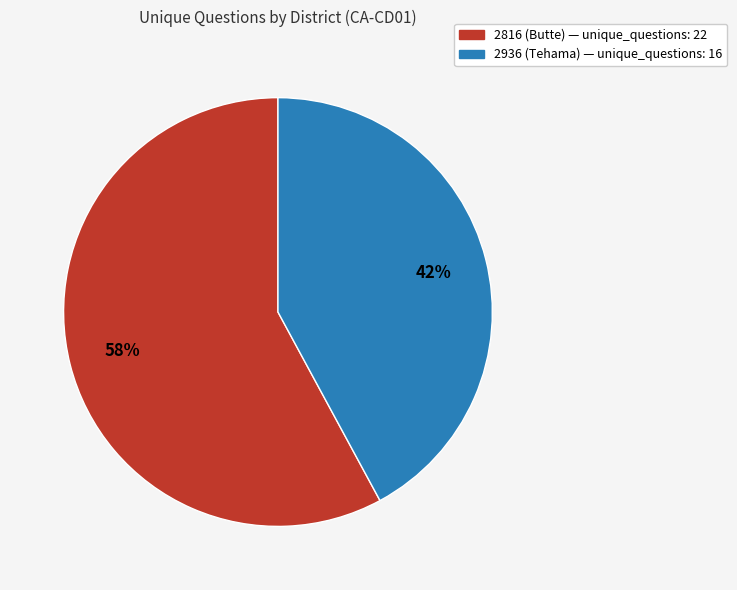

Combined, do 2936 (Tehama) and 2816 (Butte) account for over 50%?

Yes